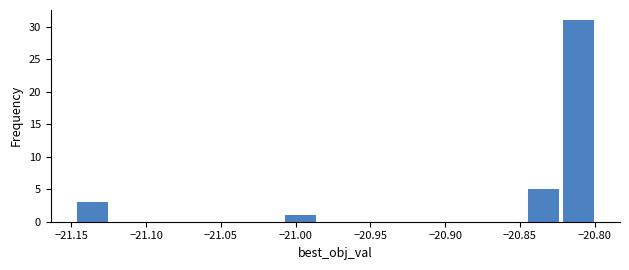

Reading left to right, list every bar in this chart as the range it spans on the x-axis followed by its height. Neither the bar edges nor the heights are printed on the chart, so give them approximately, as read against the axes.

-21.150 to -21.125: 3
-21.125 to -21.100: 0
-21.100 to -21.080: 0
-21.080 to -21.055: 0
-21.055 to -21.030: 0
-21.030 to -21.010: 0
-21.010 to -20.985: 1
-20.985 to -20.960: 0
-20.960 to -20.940: 0
-20.940 to -20.915: 0
-20.915 to -20.890: 0
-20.890 to -20.870: 0
-20.870 to -20.845: 0
-20.845 to -20.820: 5
-20.820 to -20.800: 31